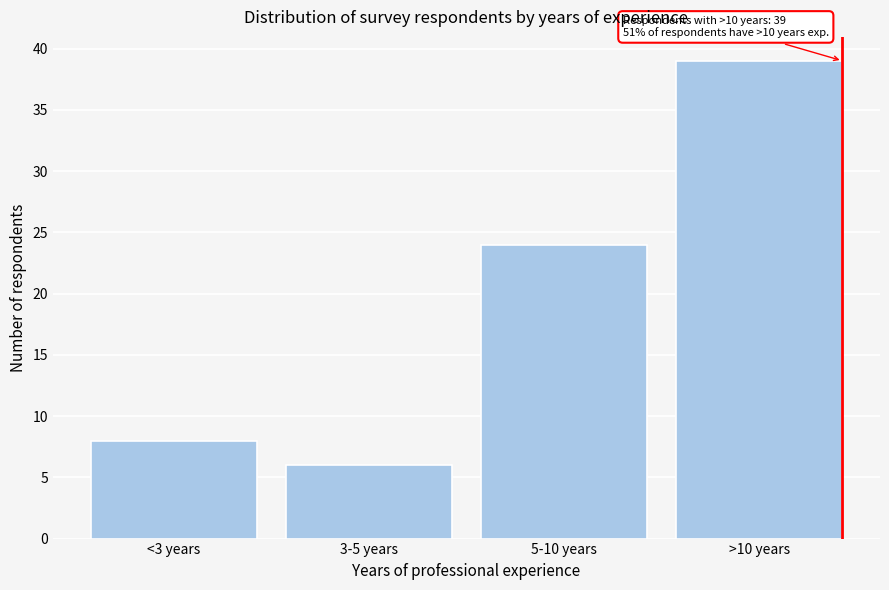

Reading left to right, extract all data points from this chart.

<3 years=8	3-5 years=6	5-10 years=24	>10 years=39